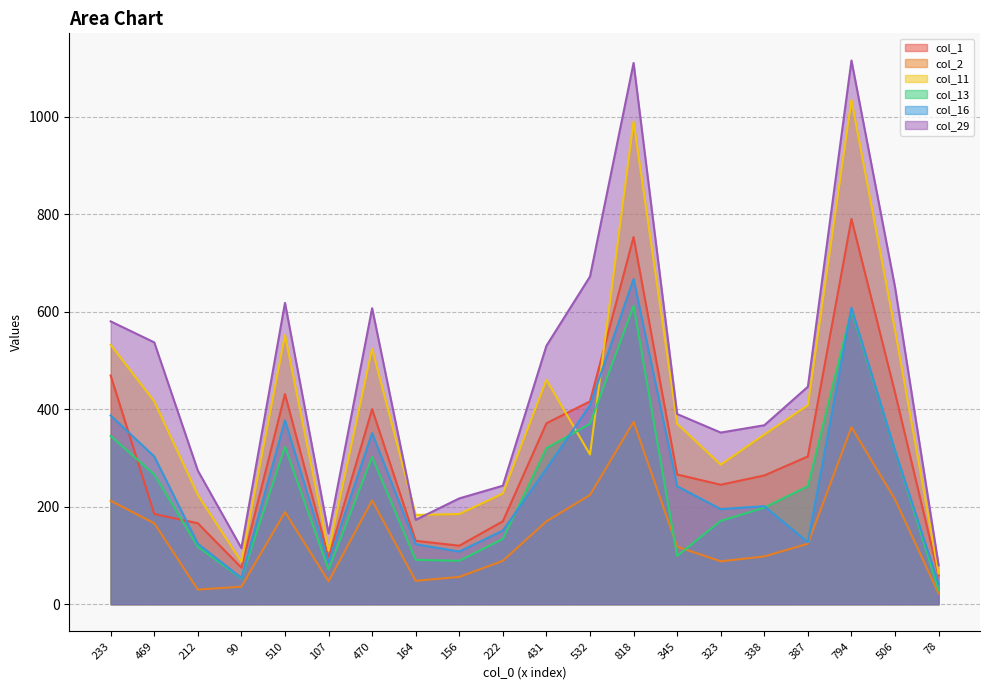

What position from the left is 156?

9